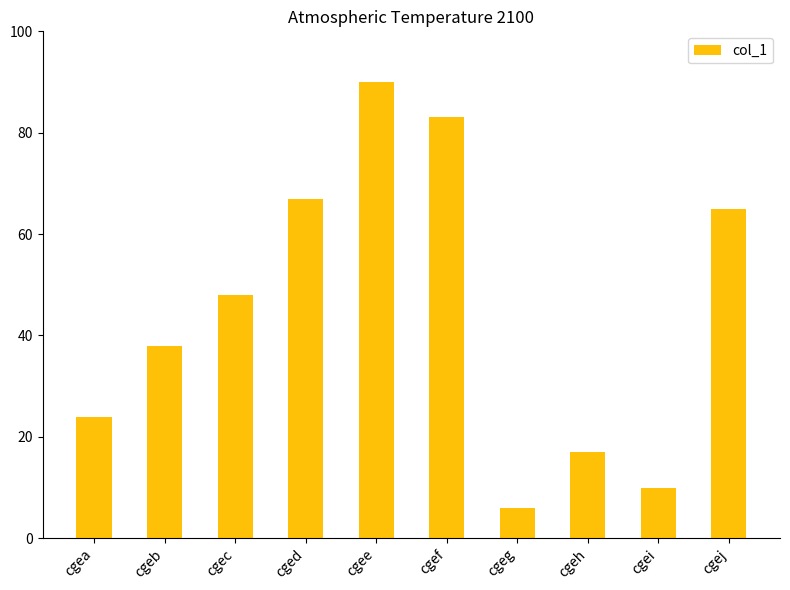

List the labels in order of value, largest first.

cgee, cgef, cged, cgej, cgec, cgeb, cgea, cgeh, cgei, cgeg